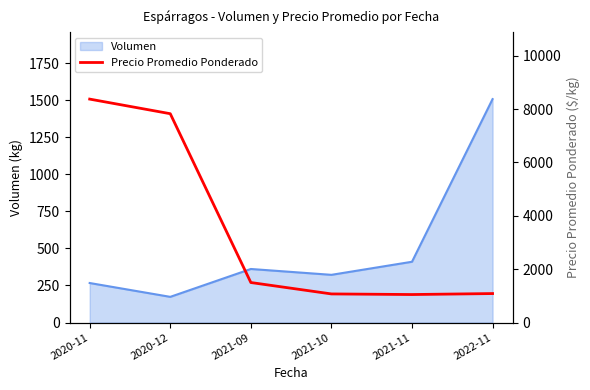

Rank the categories by Volumen value from lowest to highest.

2020-12, 2020-11, 2021-10, 2021-09, 2021-11, 2022-11